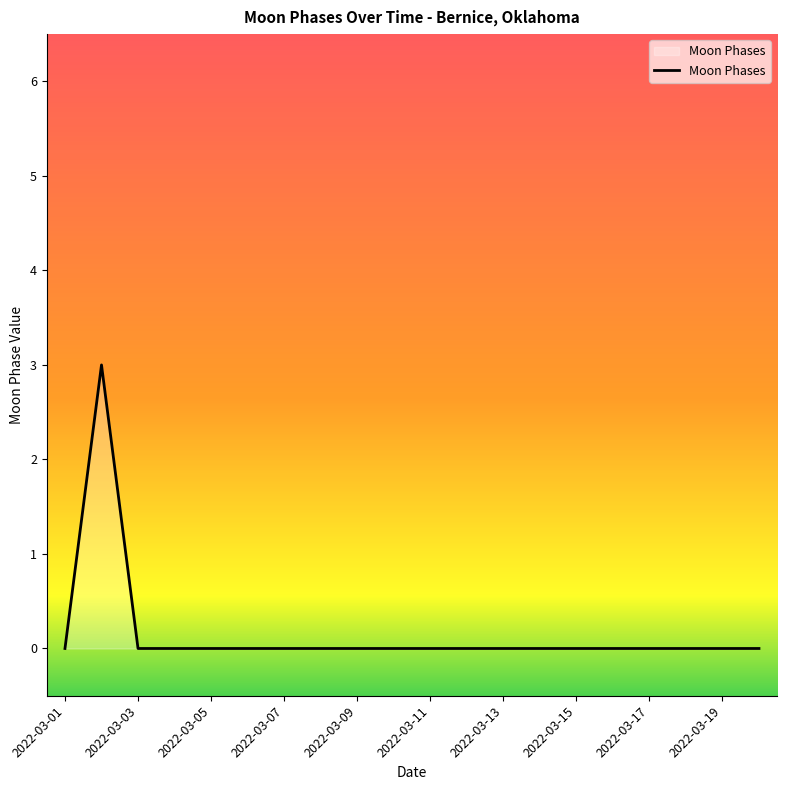

Reading left to right, list all the values displayed in this chart.

0	3	0	0	0	0	0	0	0	0	0	0	0	0	0	0	0	0	0	0